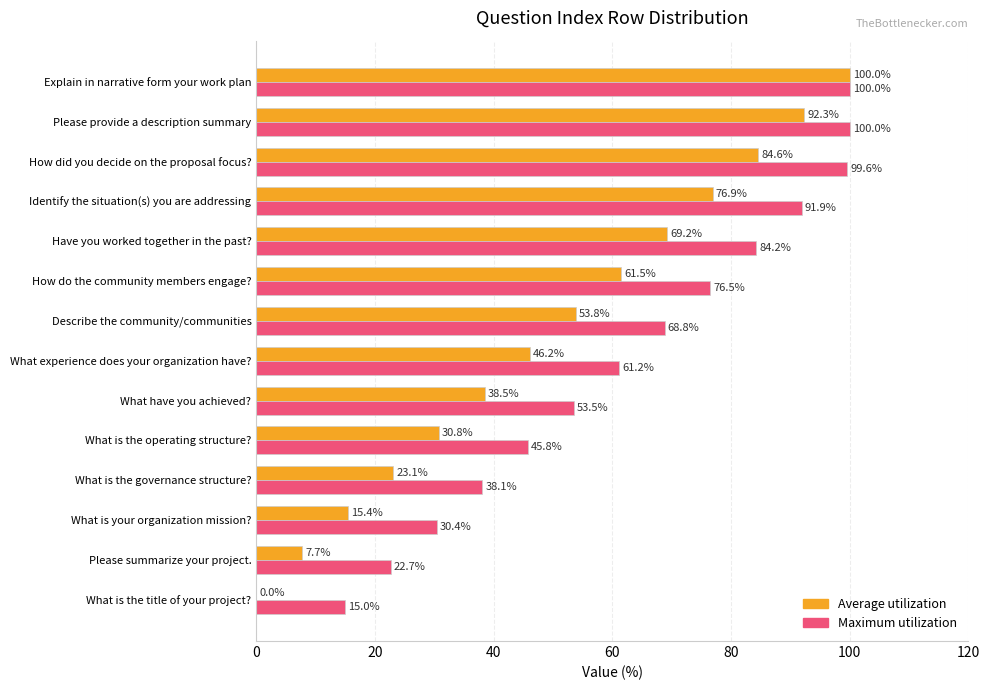

Where is Average utilization nearest to the value 50?

What experience does your organization have?